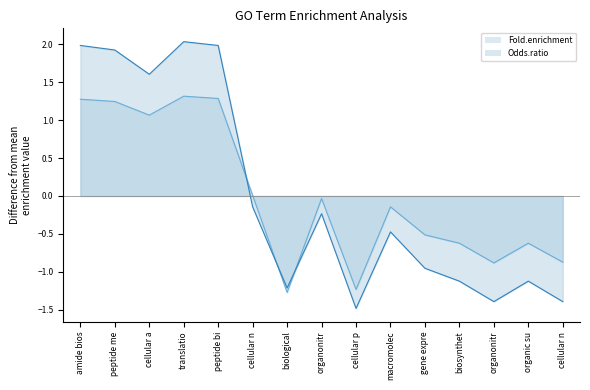

Is it true that Odds.ratio equals 0.8 at peptide bi?

False